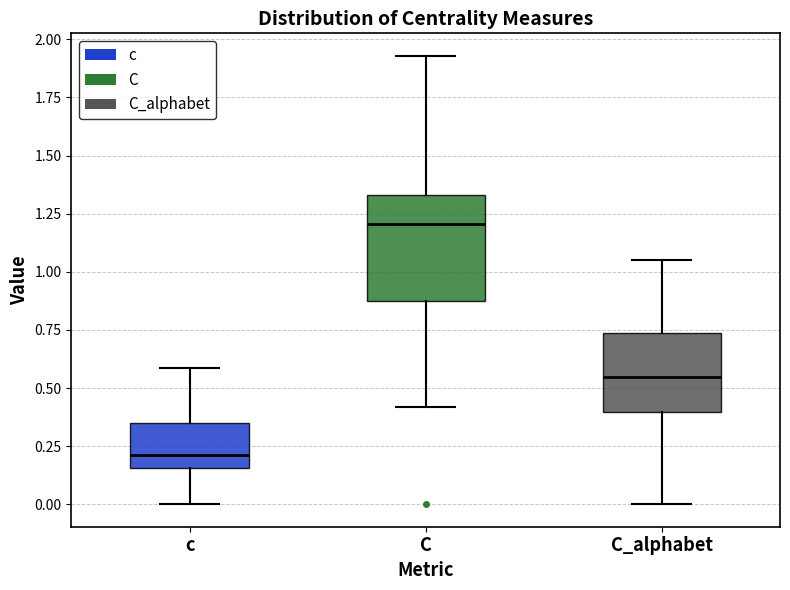

Reading left to right, transcribe this box plot: for each box, give where its median line is, the range the box spans, and where its two whiskers end, as read against the y-axis. The values are not printed on the chart, so give them approximately, as read against the axis.

c: median 0.20, box 0.15 to 0.35, whiskers 0.00 to 0.60
C: median 1.20, box 0.90 to 1.35, whiskers 0.40 to 1.95
C_alphabet: median 0.55, box 0.40 to 0.75, whiskers 0.00 to 1.05